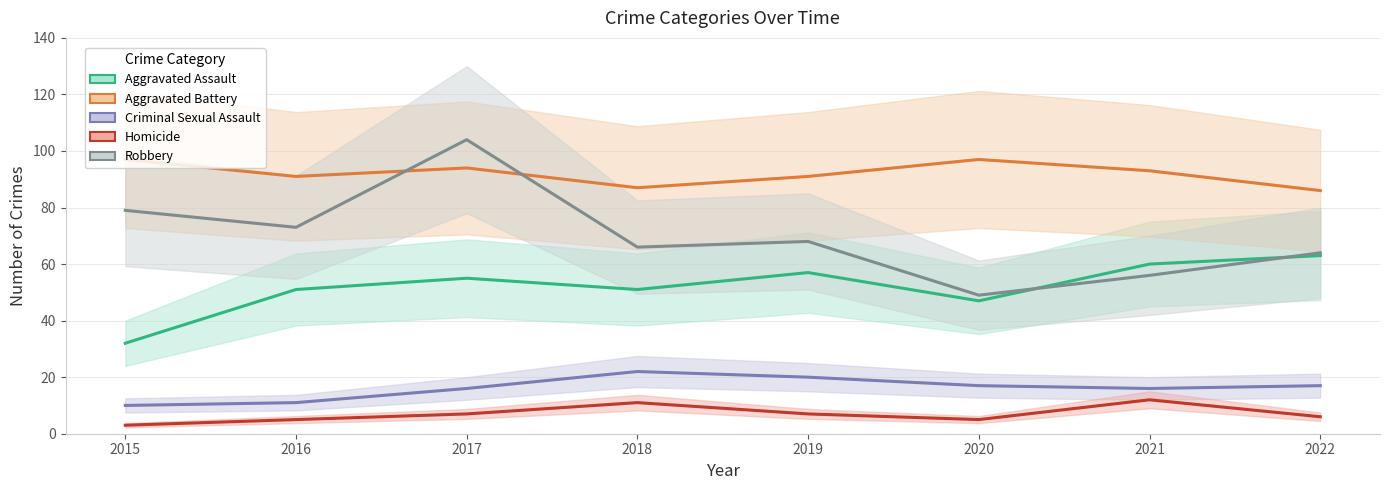

What is the difference between the Criminal Sexual Assault values at 2017 and 2016?

5